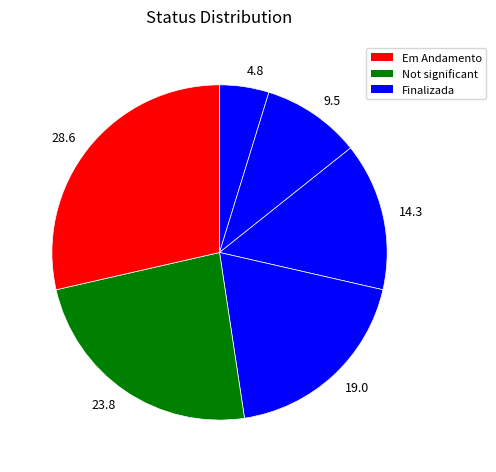

Count the number of slices in the pie.

6